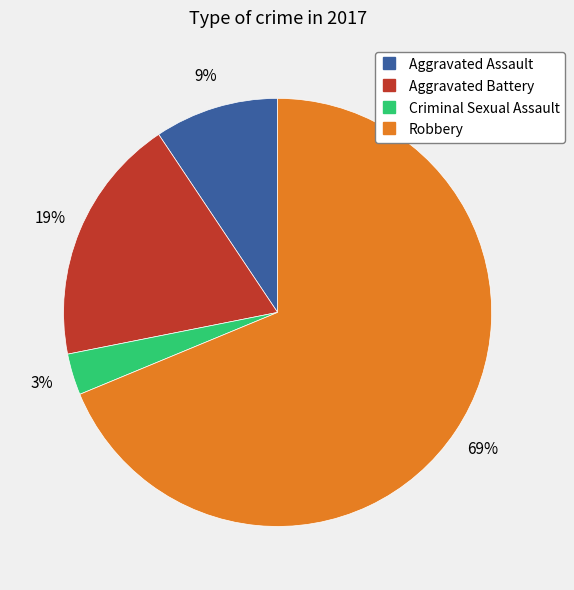

To the nearest percent, what is the difference between the largest and smallest slice percentages?

66%